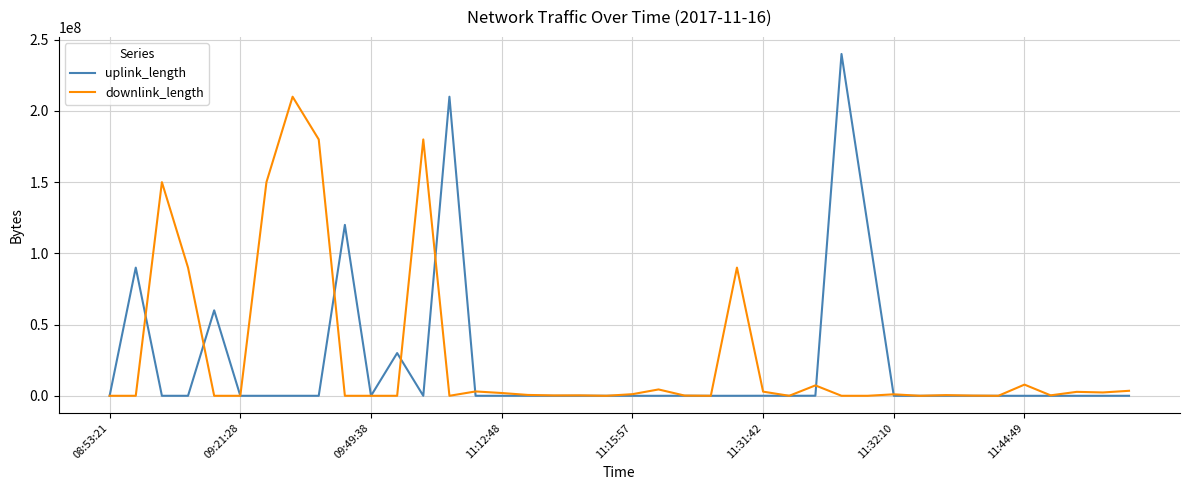

What is the minimum value for downlink_length?

559